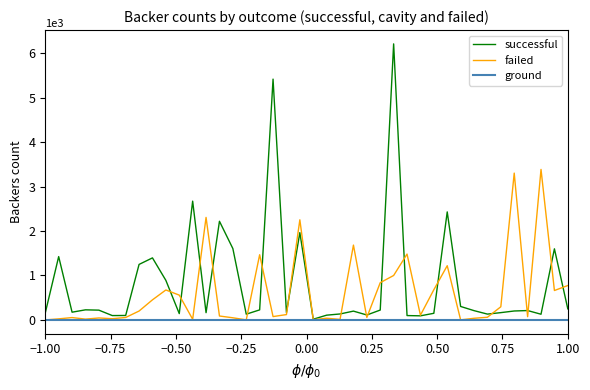

List the series in order of their overall mean, lowest first.

ground, failed, successful